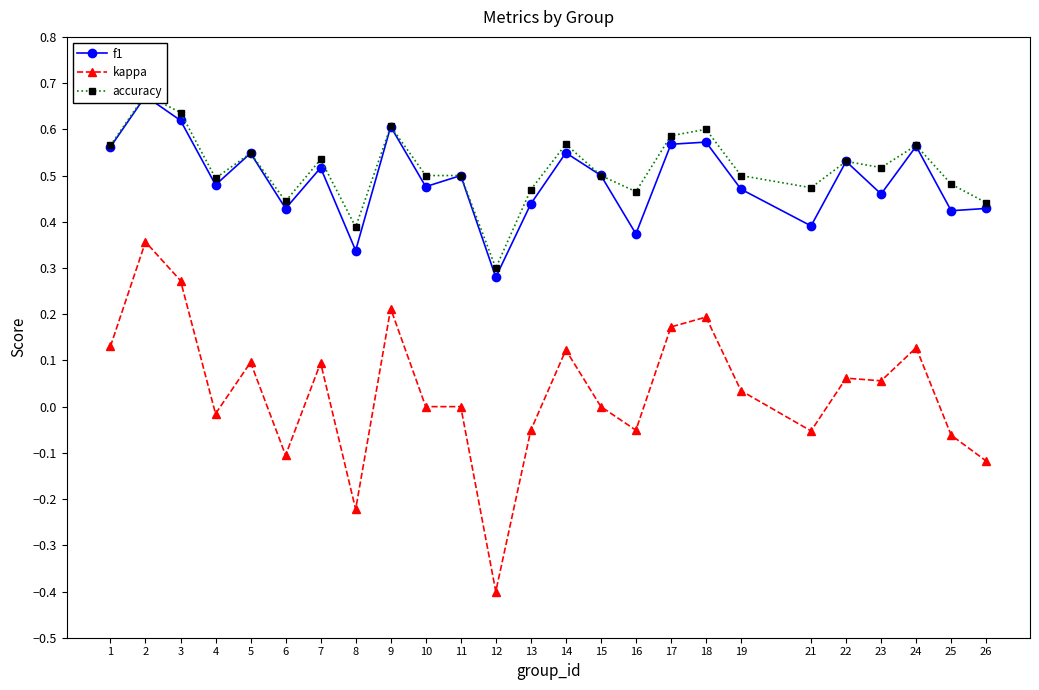

At which category is the sum across all series the highest?

2